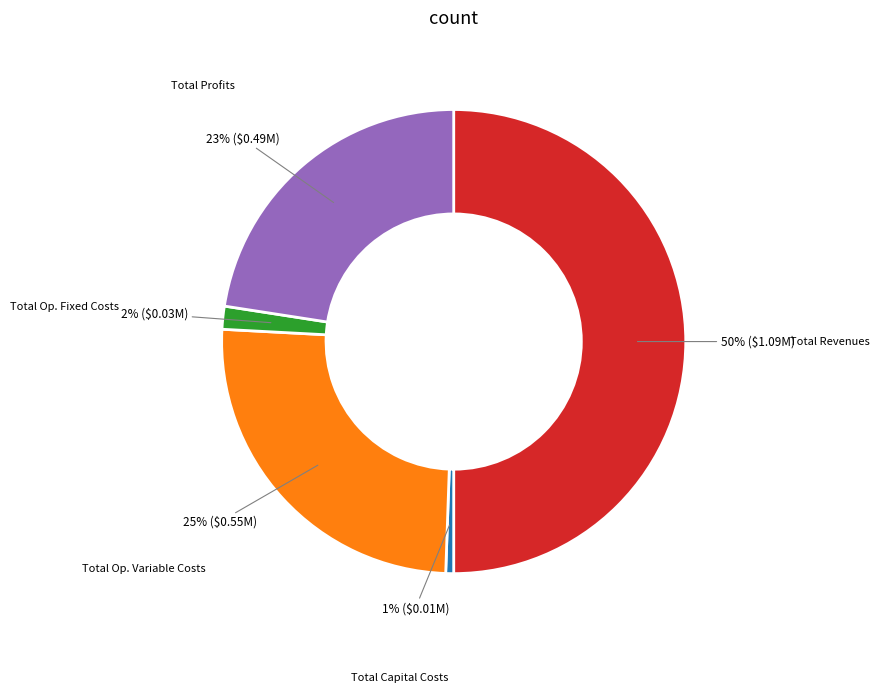

What is the largest slice in the pie chart?

Total Revenues